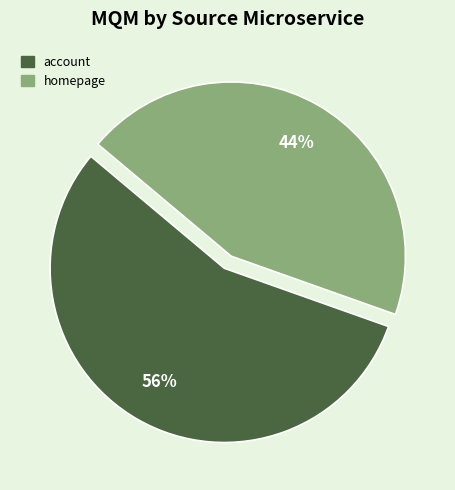

How many slices are in this pie chart?

2